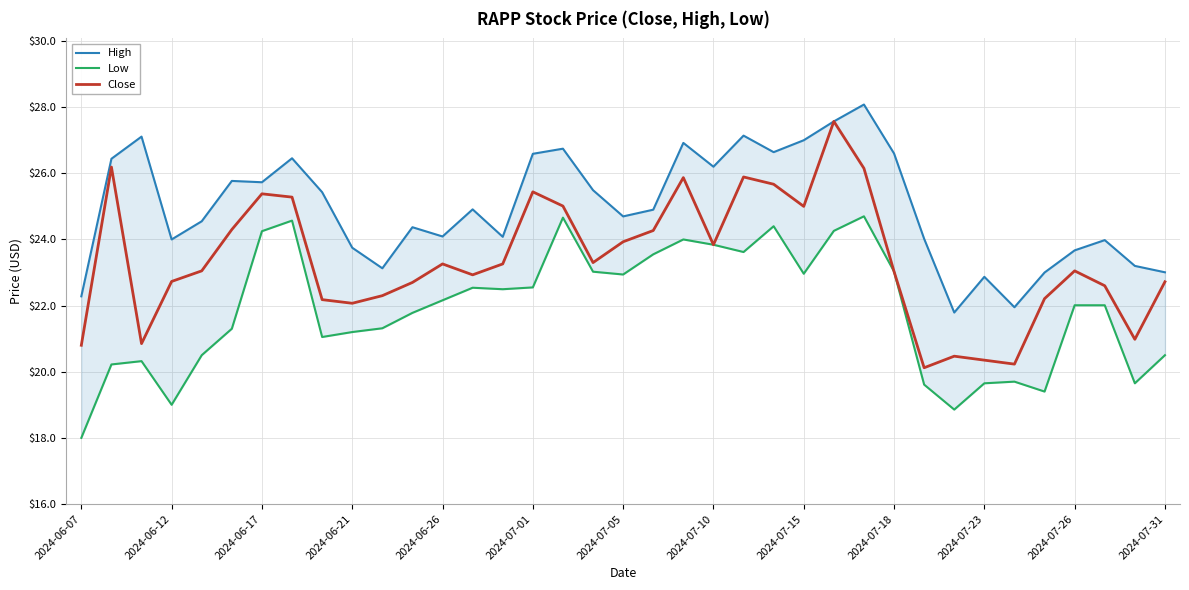

What is the difference between the maximum and minimum values in the Low series?

6.7